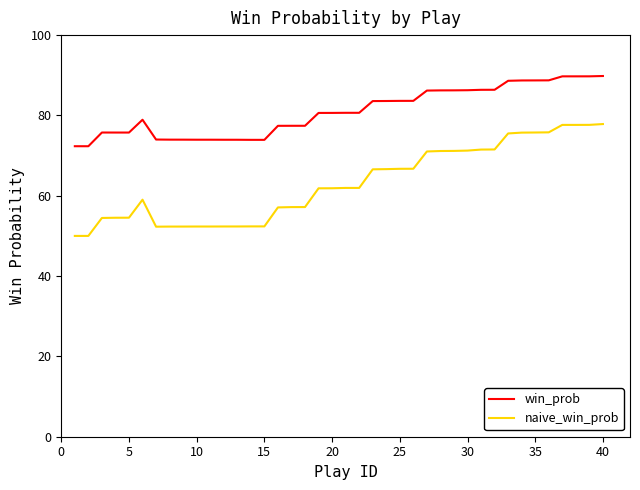

True or false: win_prob and naive_win_prob cross at least once.

False